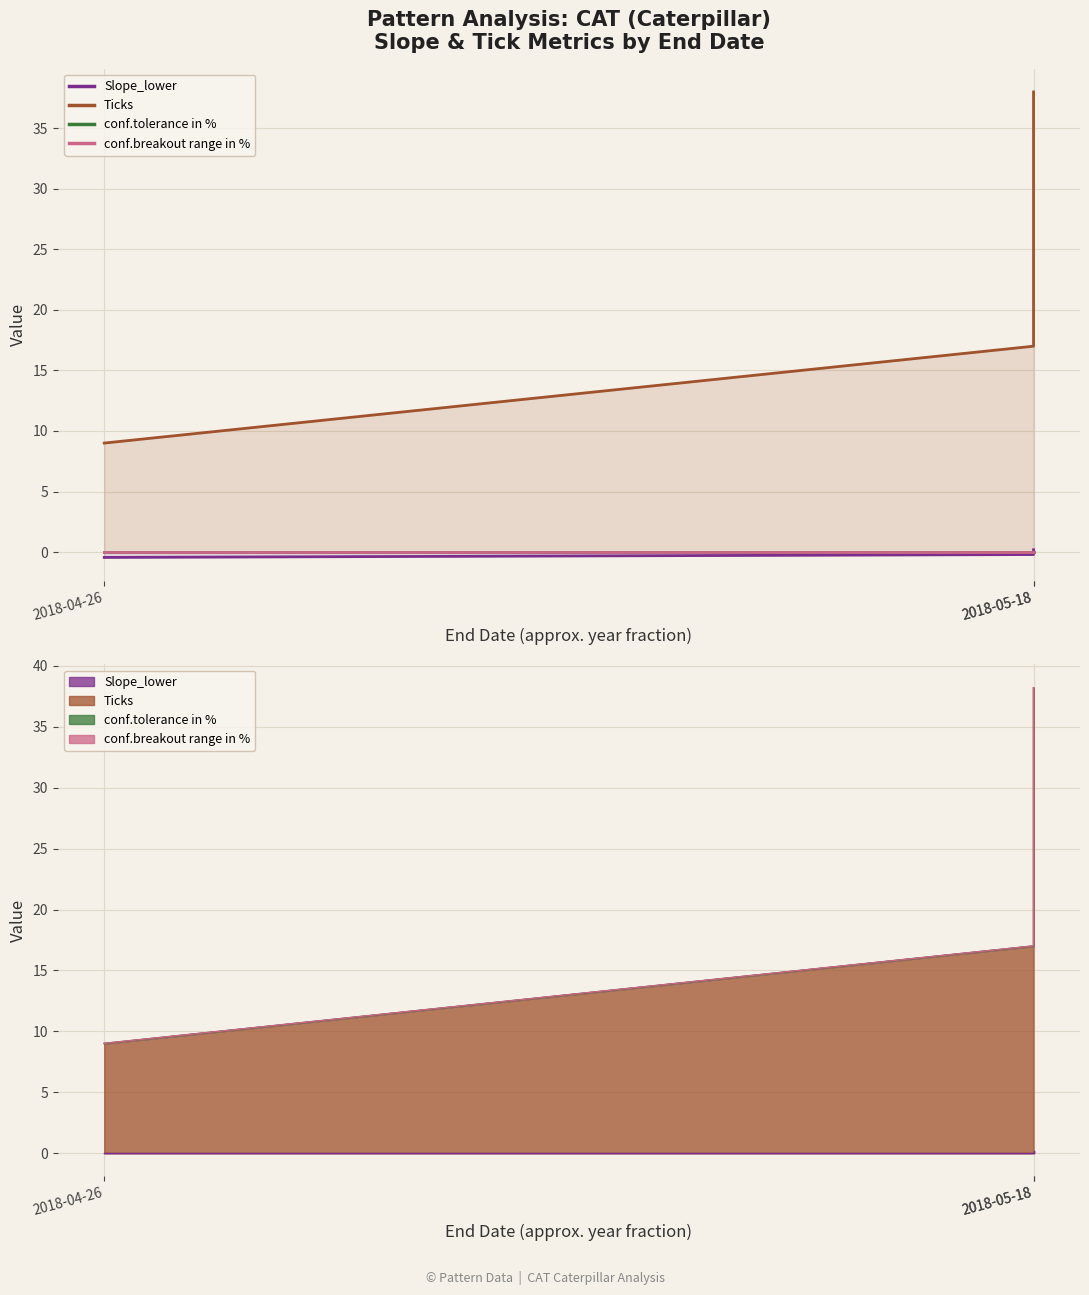

At how many categories does at least one series exceed 20?

1